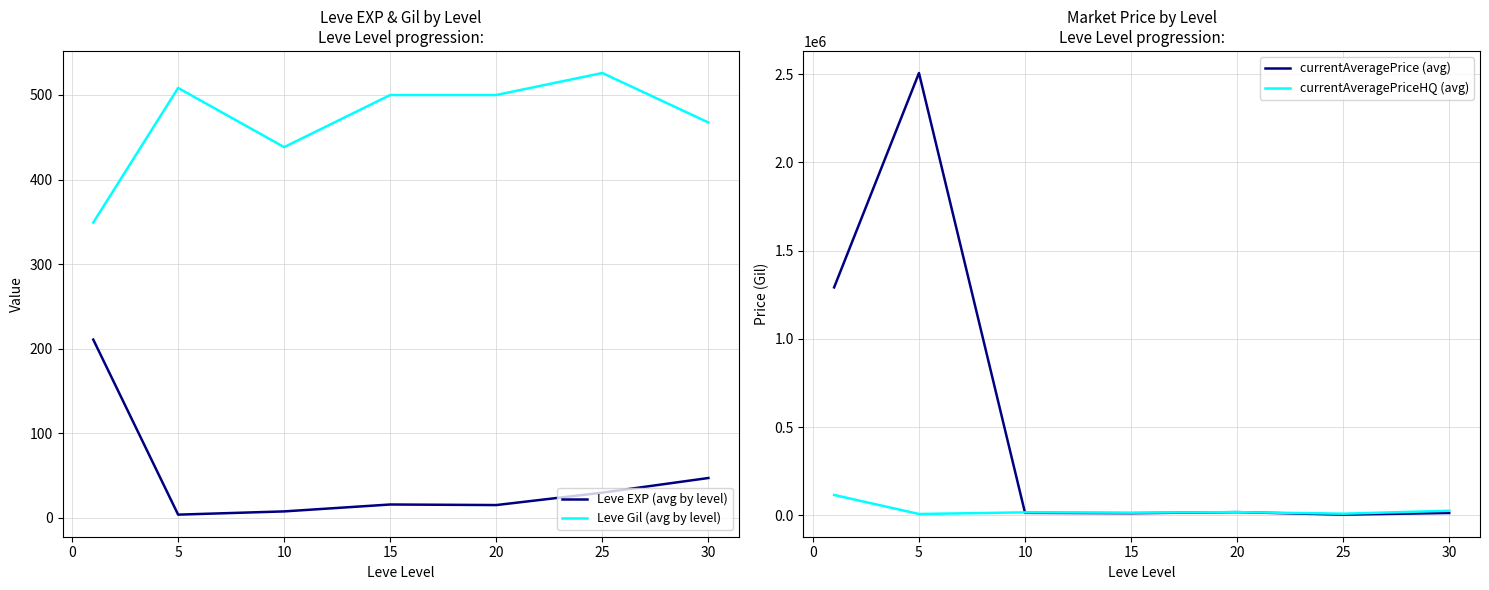

What are all the series names shown in the legend?

Leve EXP (avg by level), Leve Gil (avg by level), currentAveragePrice (avg), currentAveragePriceHQ (avg)